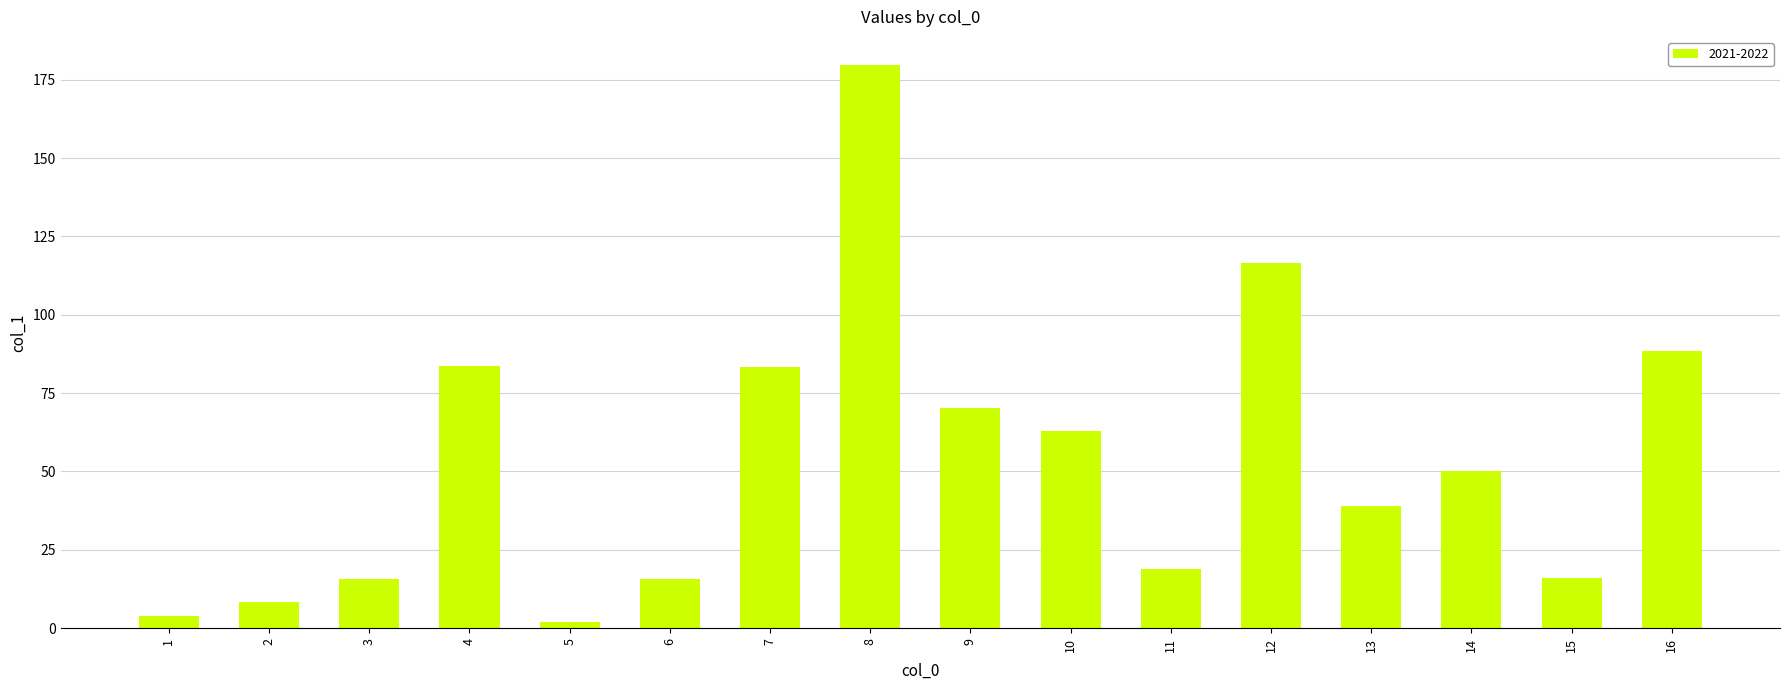

The chart shows a value of 50.2 at 14. True or false?

True